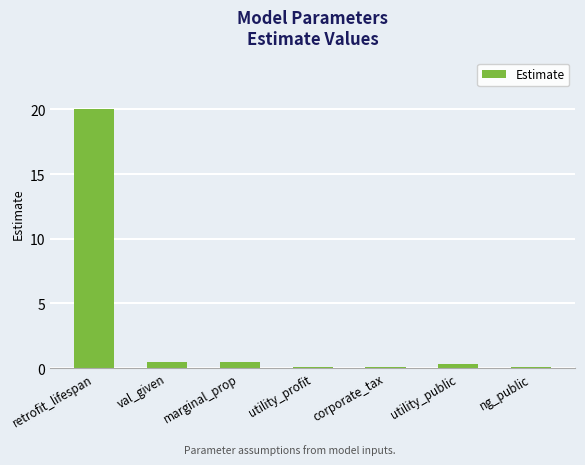

Which category has the highest value across all series?

retrofit_lifespan